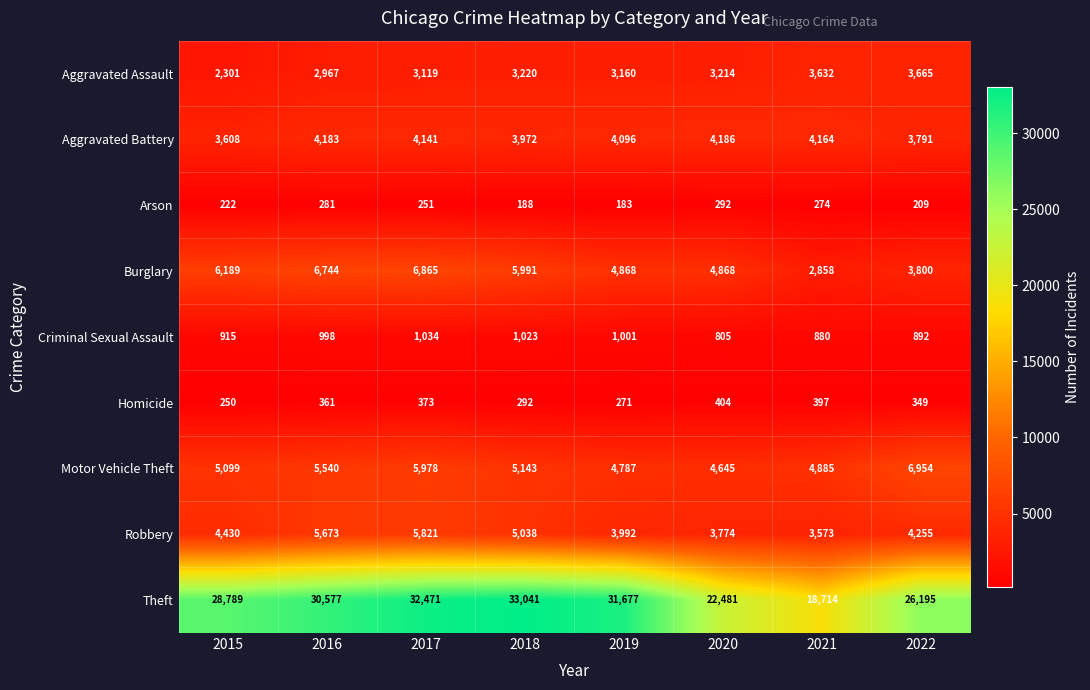

What is the difference between the maximum and minimum values in the Robbery series?

2248